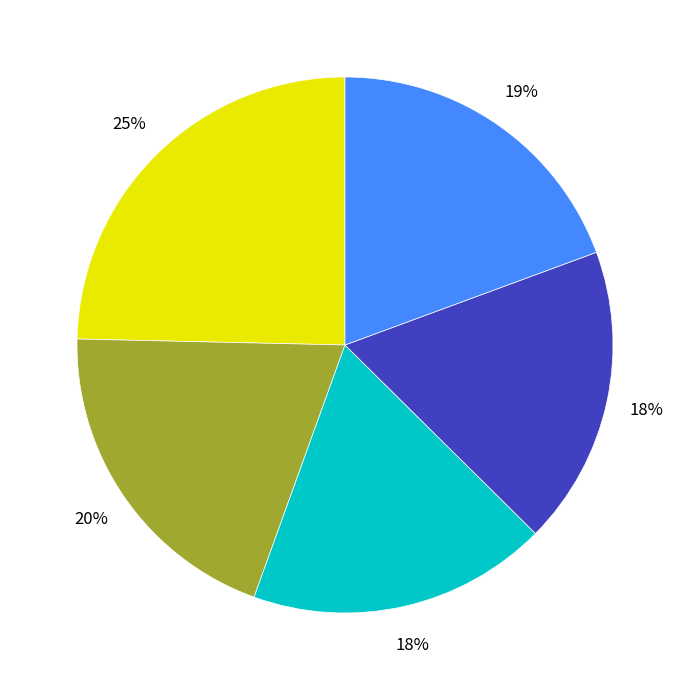

Is there any slice that represents more than half of the pie?

No